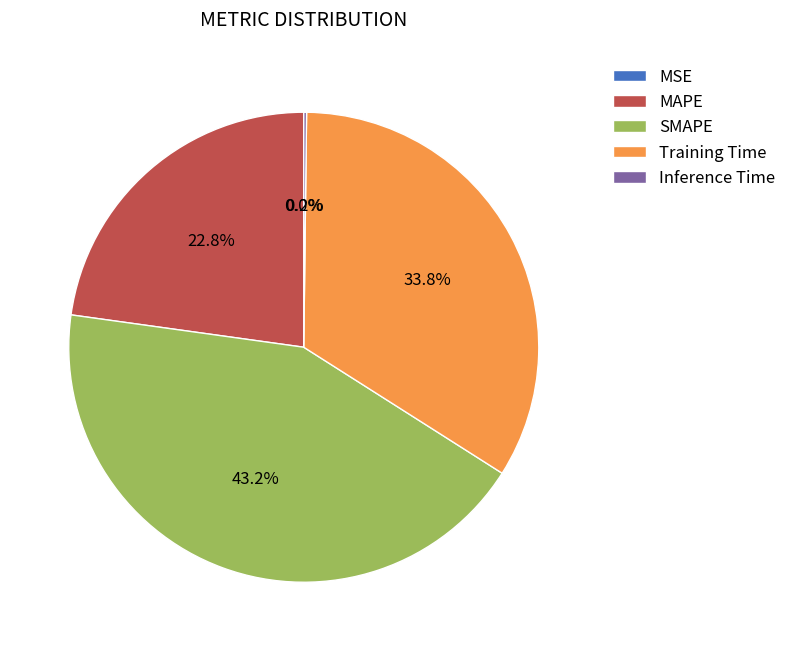

How much of the chart is everything except SMAPE?

56.8%